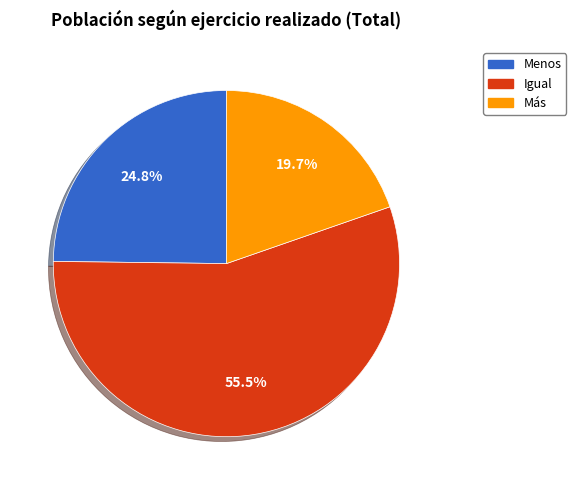

Rank the categories by value from lowest to highest.

Más, Menos, Igual